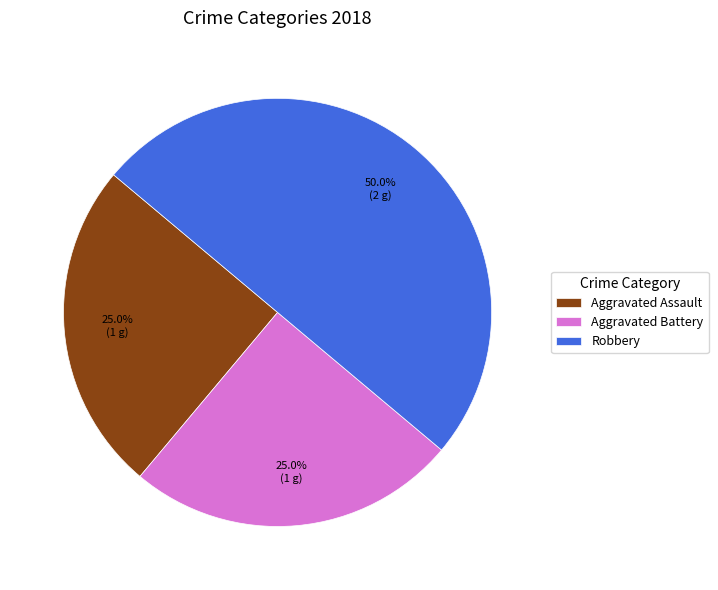

Do Robbery and Aggravated Assault together represent more than half of the pie?

Yes